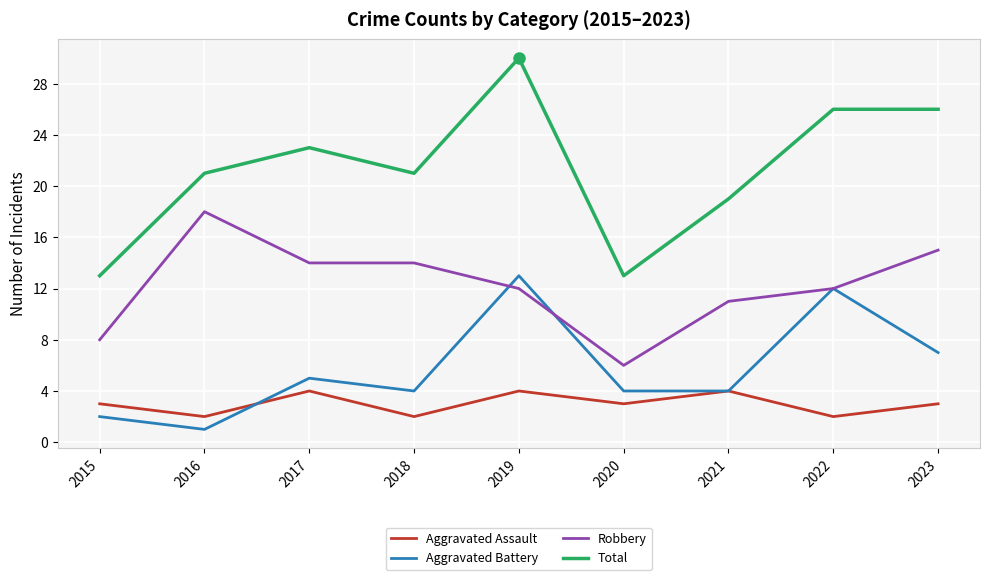

Reading right to left, extract all data points from this chart.

Aggravated Assault: 2023=3	2022=2	2021=4	2020=3	2019=4	2018=2	2017=4	2016=2	2015=3
Aggravated Battery: 2023=7	2022=12	2021=4	2020=4	2019=13	2018=4	2017=5	2016=1	2015=2
Robbery: 2023=15	2022=12	2021=11	2020=6	2019=12	2018=14	2017=14	2016=18	2015=8
Total: 2023=26	2022=26	2021=19	2020=13	2019=30	2018=21	2017=23	2016=21	2015=13